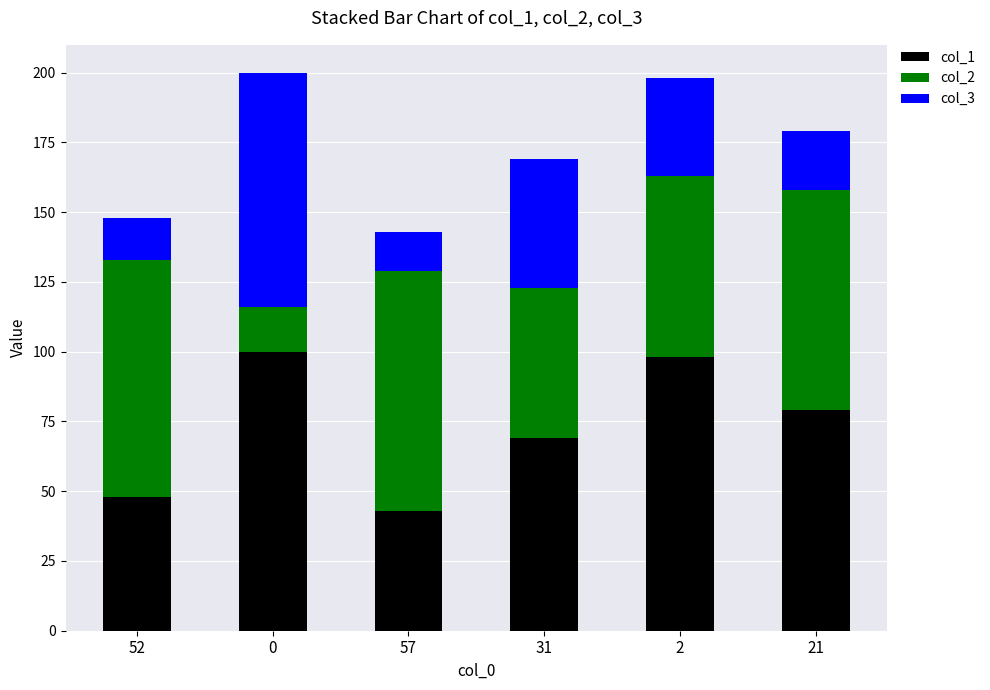

What is the sum of all col_1 values?

437